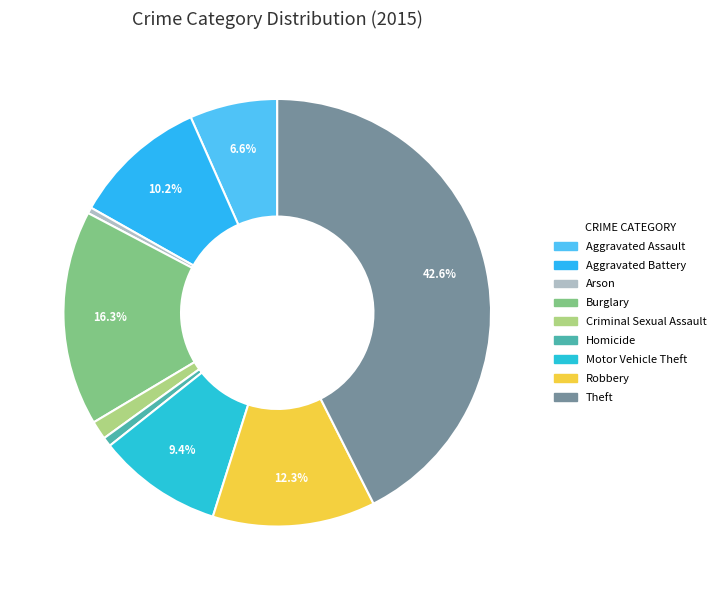

Count the number of slices in the pie.

9